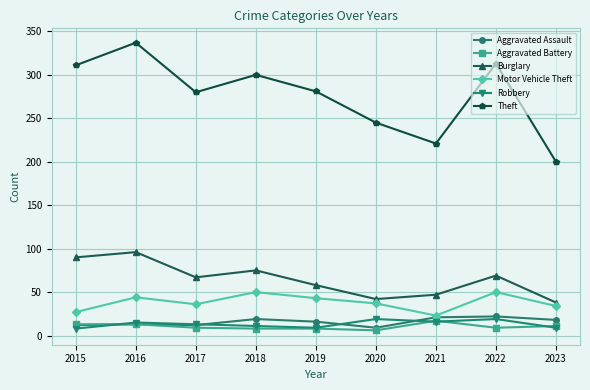

True or false: Theft and Aggravated Battery cross at least once.

False